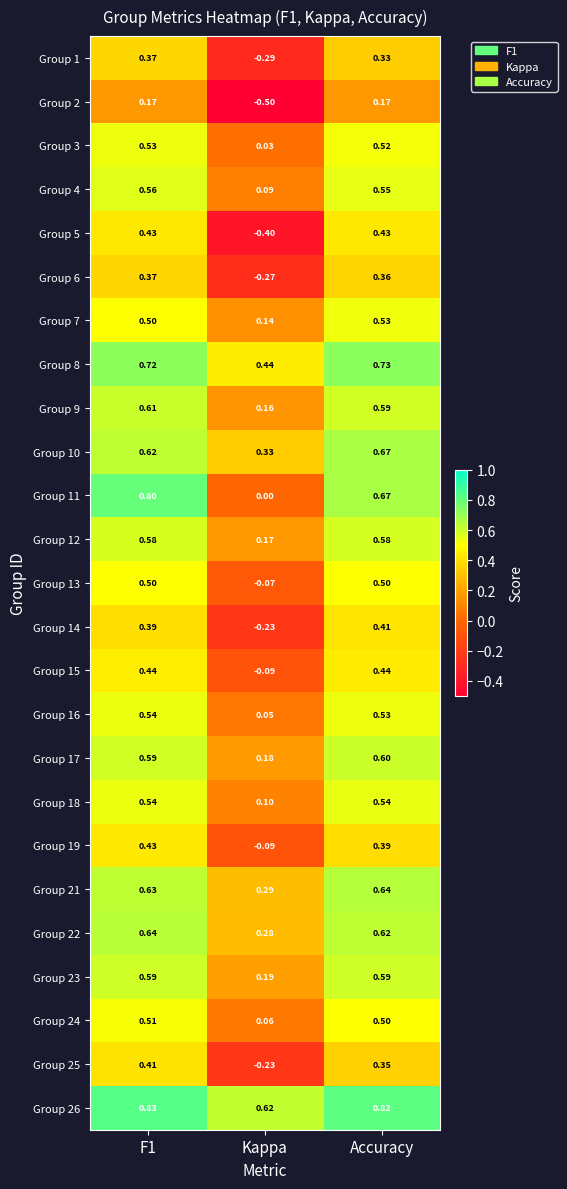

At which label does Group 6 reach its minimum?

Kappa